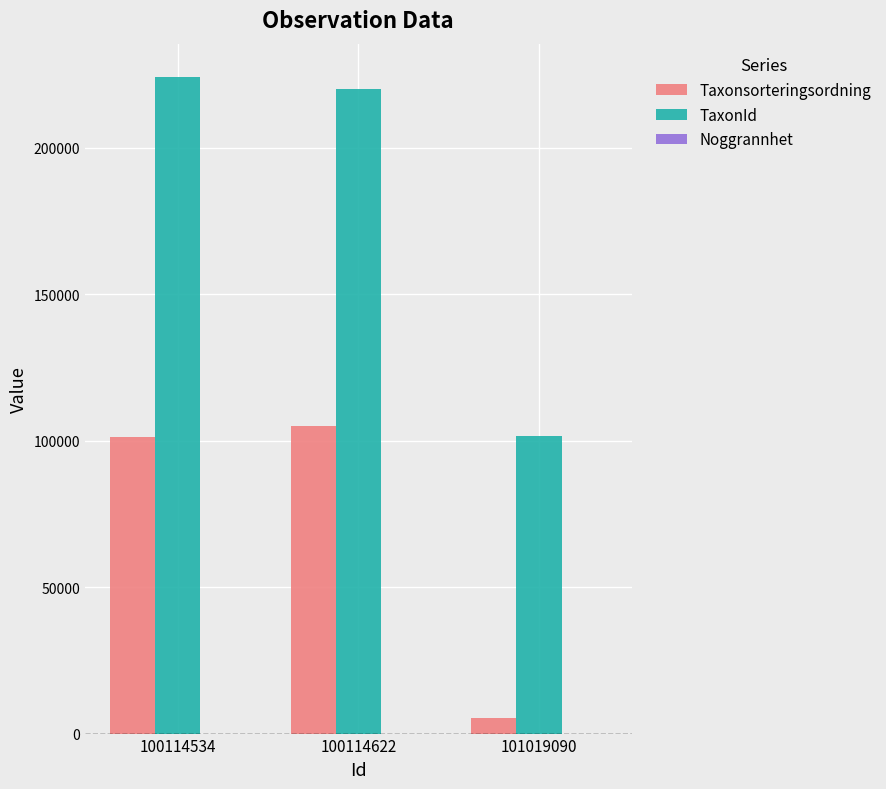

The TaxonId series shows 123554 at 100114534. True or false?

False